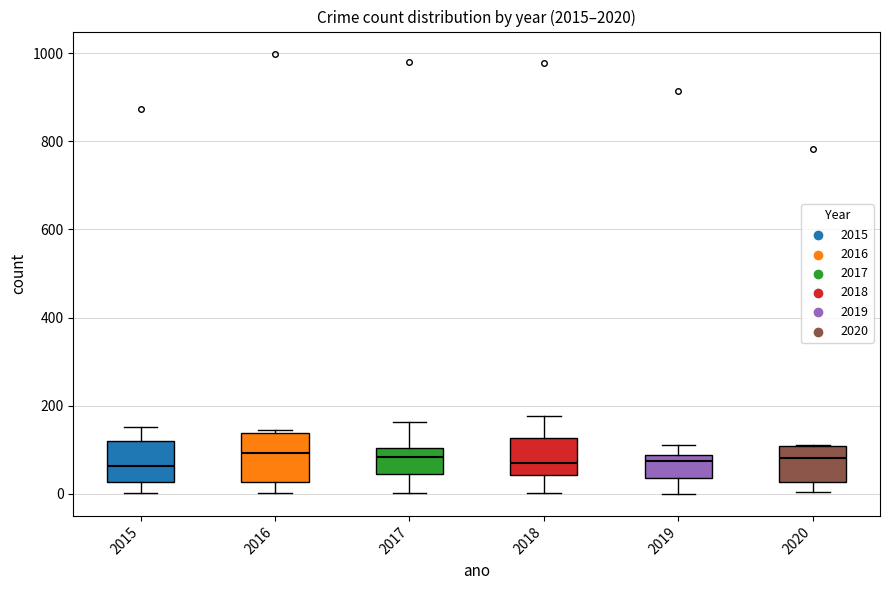

Which series reaches the maximum Y coordinate?

2016